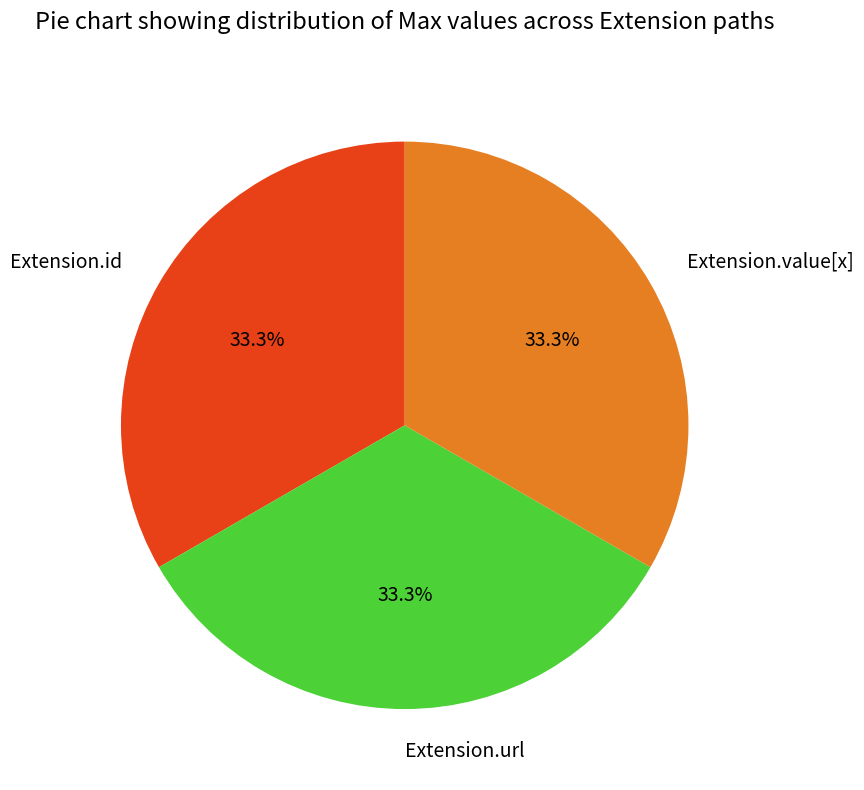

Does Extension.id account for over 50% of the chart?

No